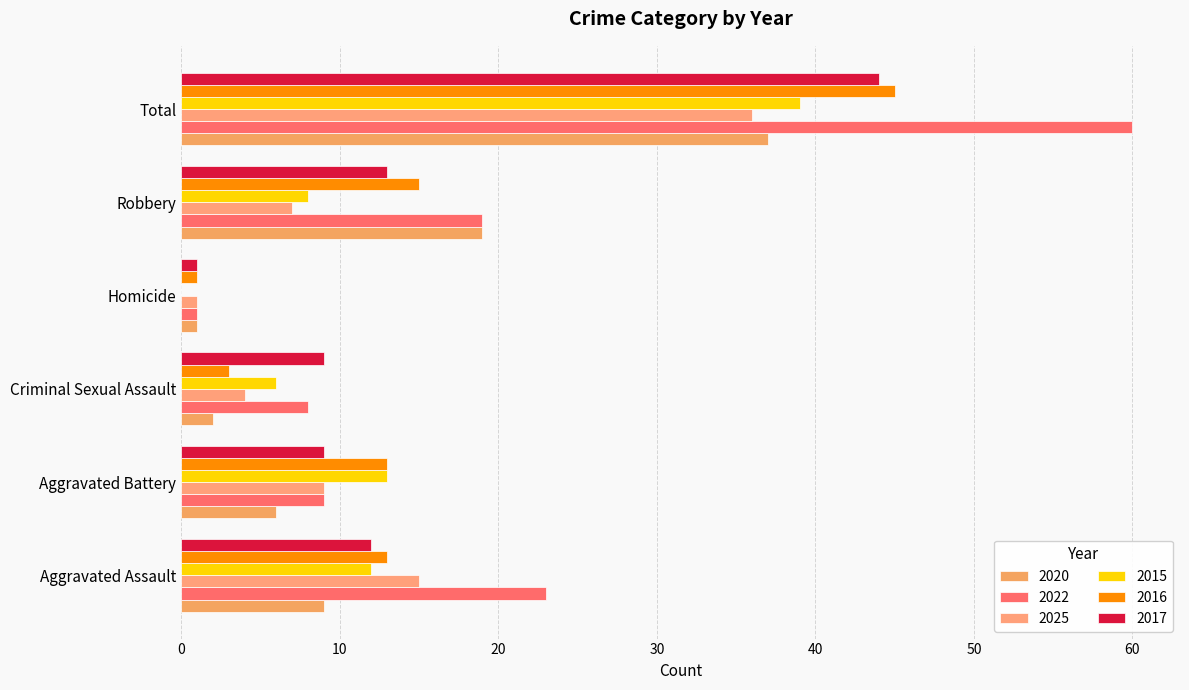

Count the number of categories in the chart.

6